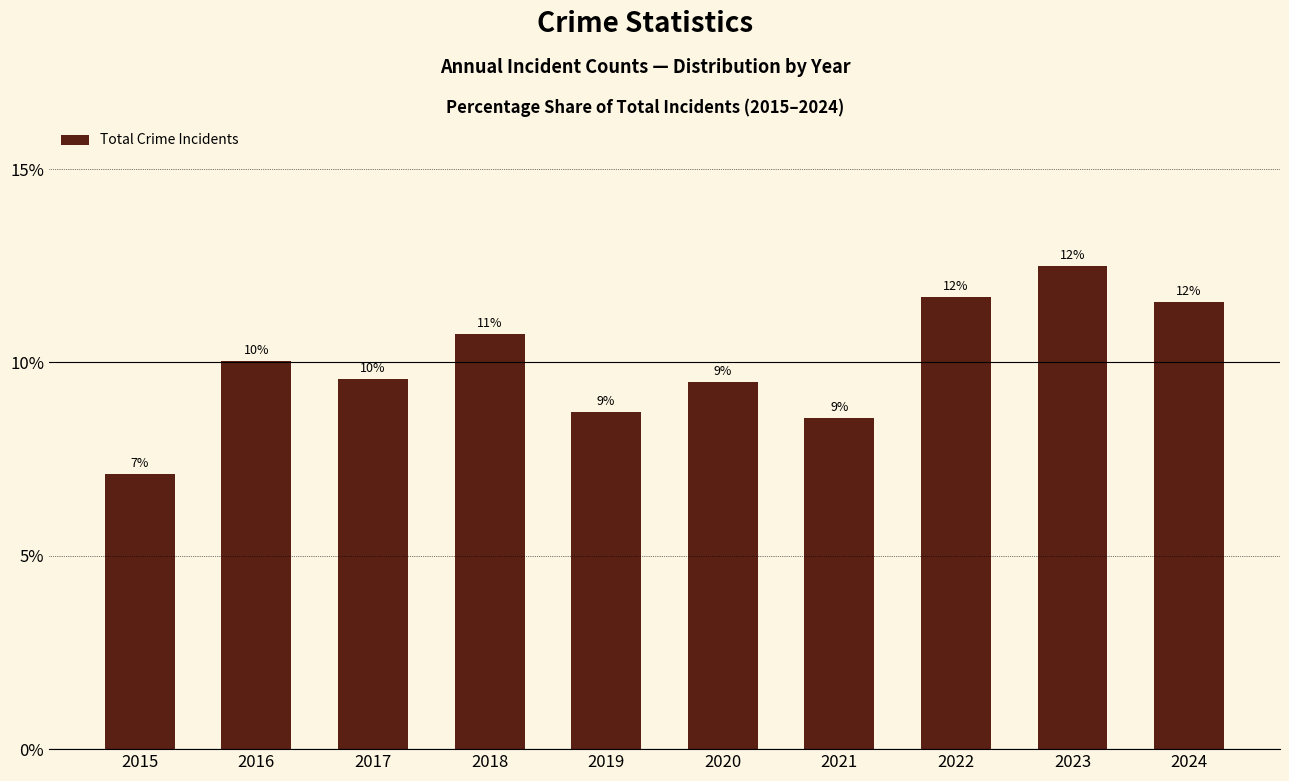

Does the chart contain any negative values?

No